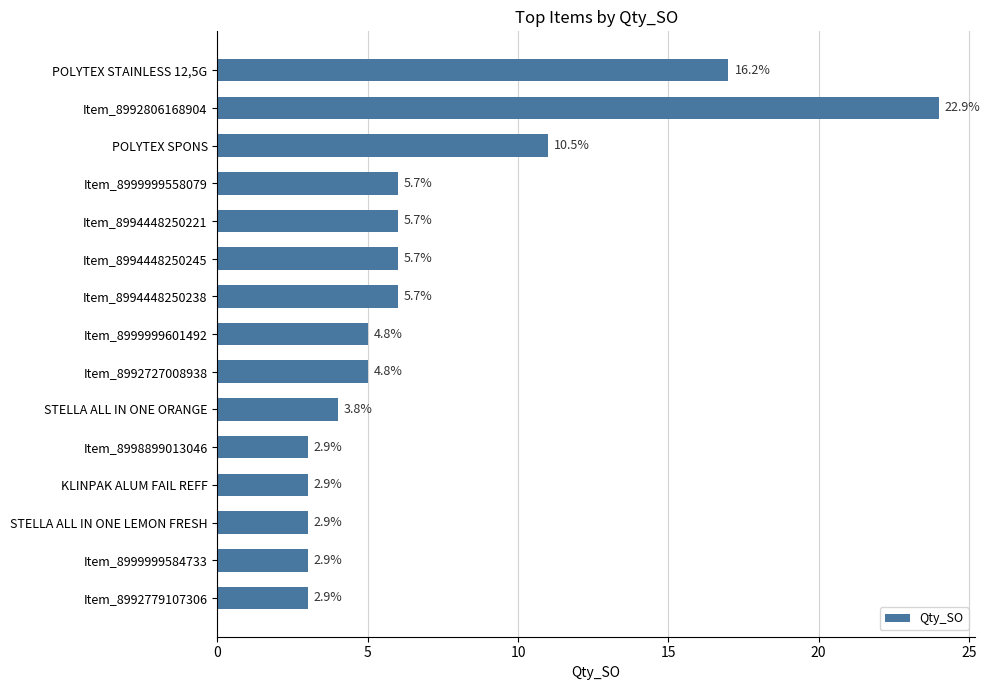

How many bars are there in total?

15